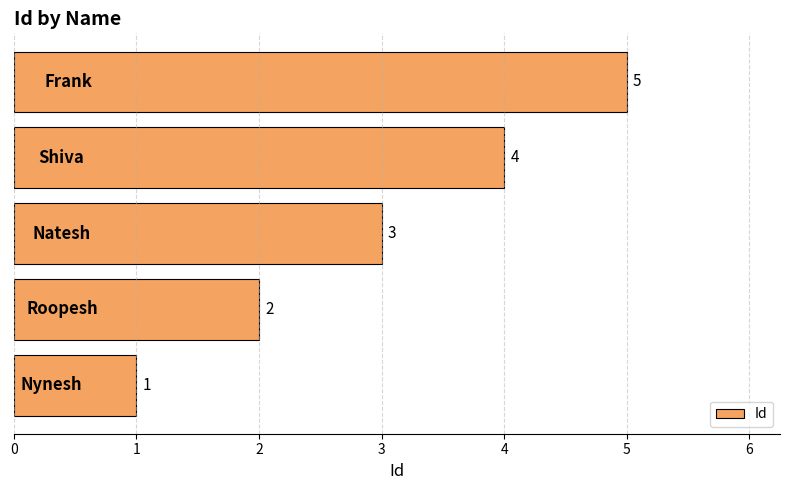

What is the greatest value displayed?

5